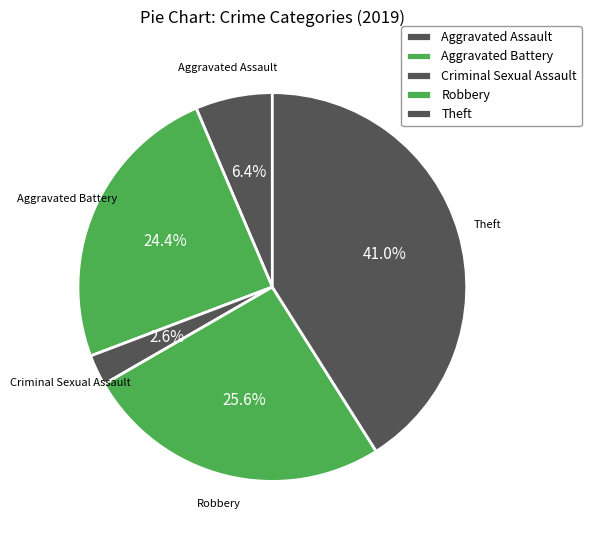

Count the number of slices in the pie.

5